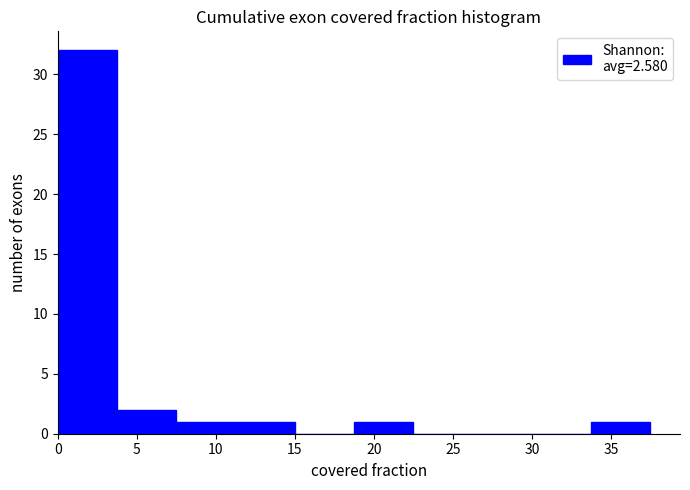

Which range on the x-axis has the tallest bar?

0.0 to 3.5